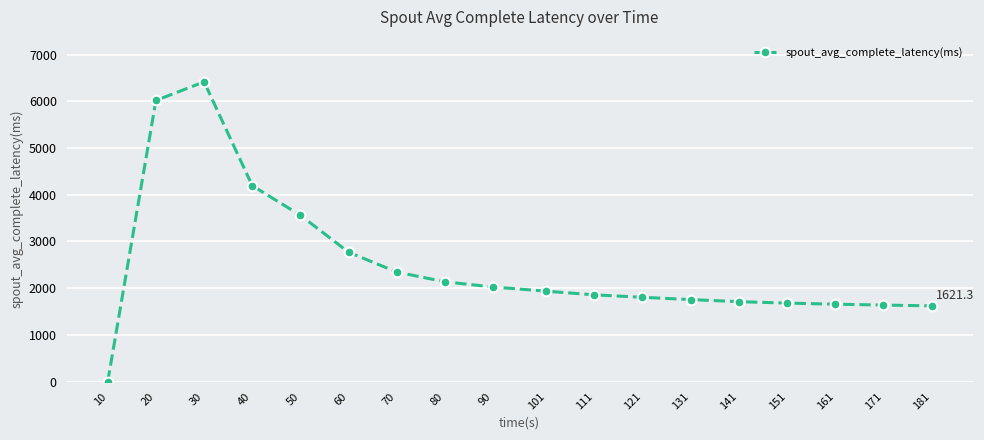

The value at 70 is 2345.8. True or false?

True